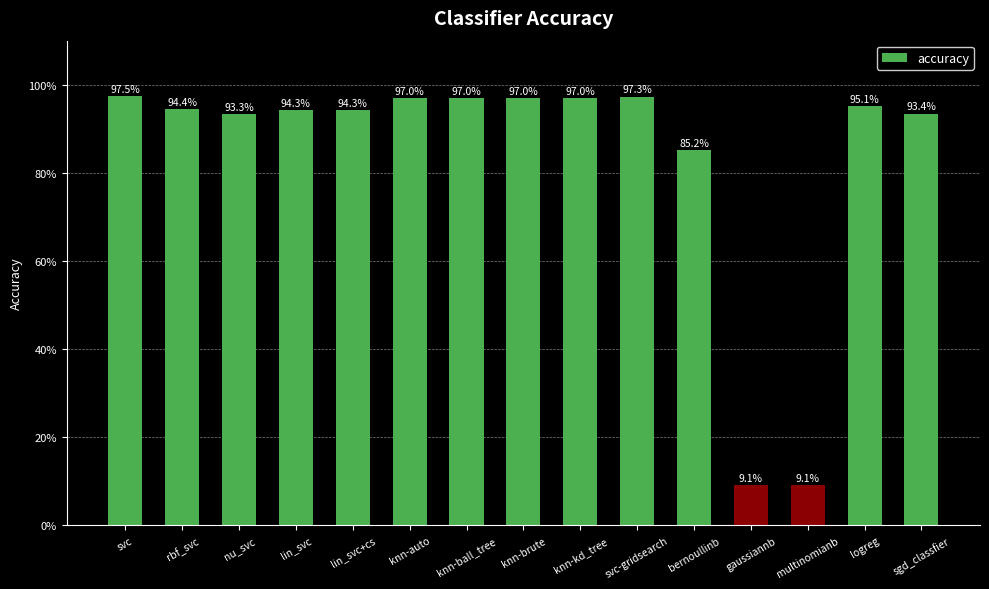

What is the difference between the second highest and minimum values?

0.9